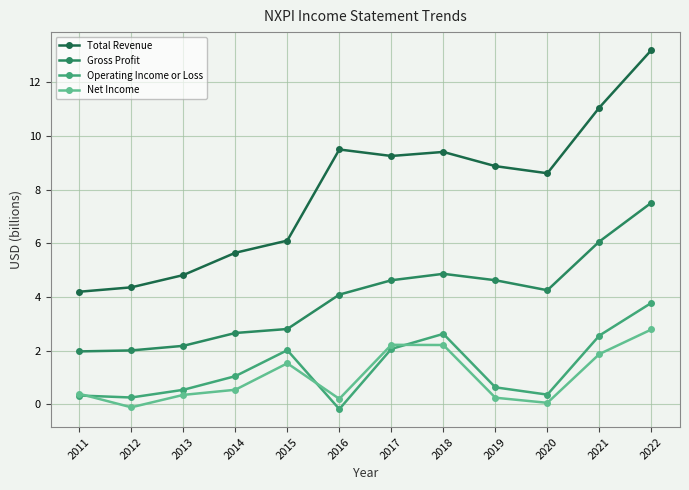

What is the spread (max minus min) of values at 2011?

3.9